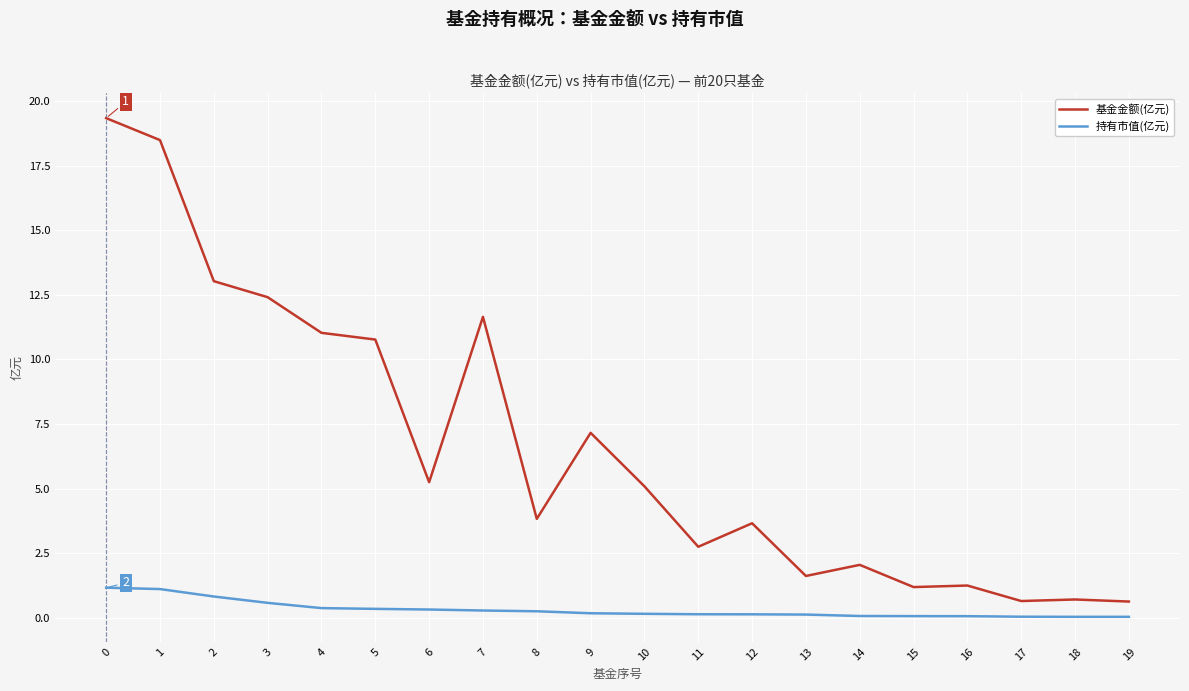

True or false: 基金金额(亿元) and 持有市值(亿元) cross at least once.

False